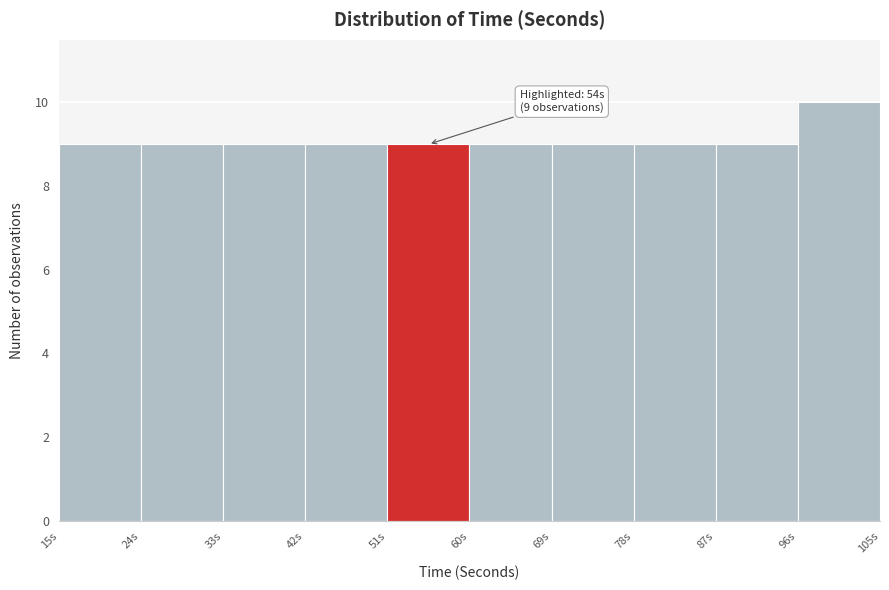

Over which range of the x-axis is the bar tallest?

96 to 105